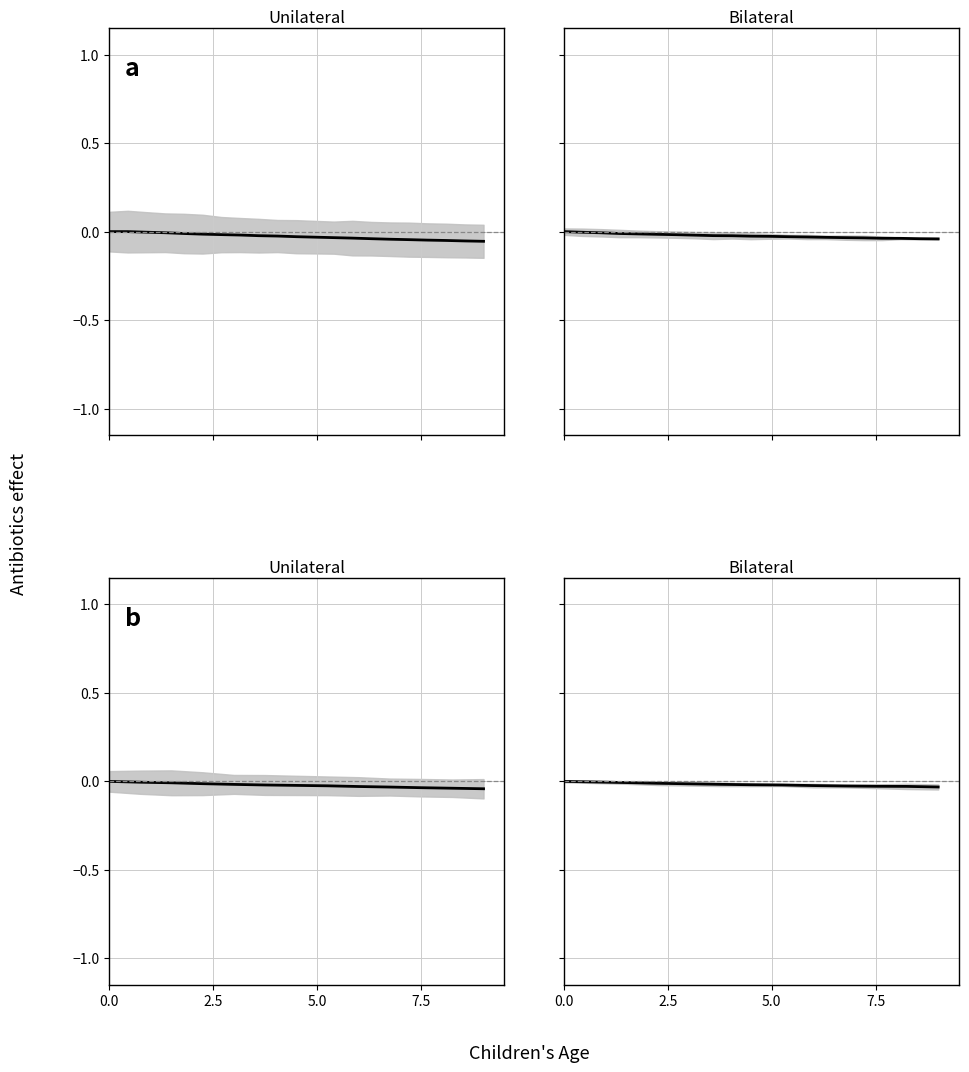

True or false: the data shows -0.0 at 7.

False